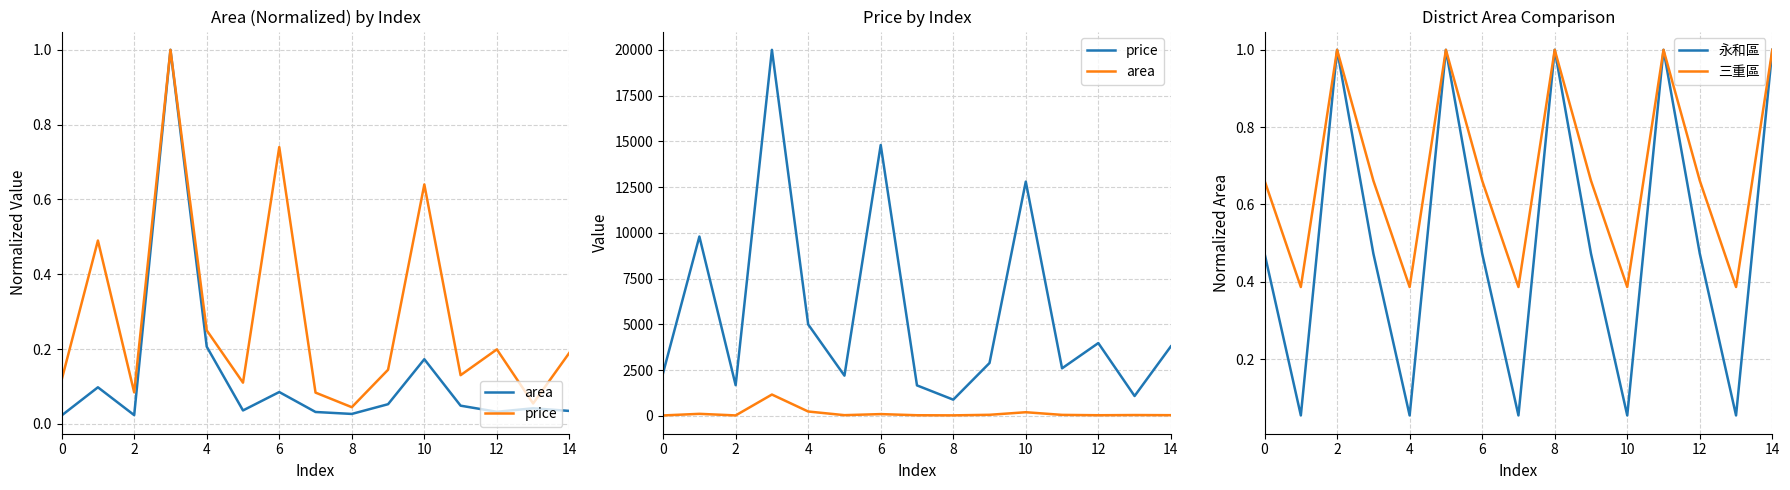

Is it true that 永和區 equals 0.2 at 0?

False